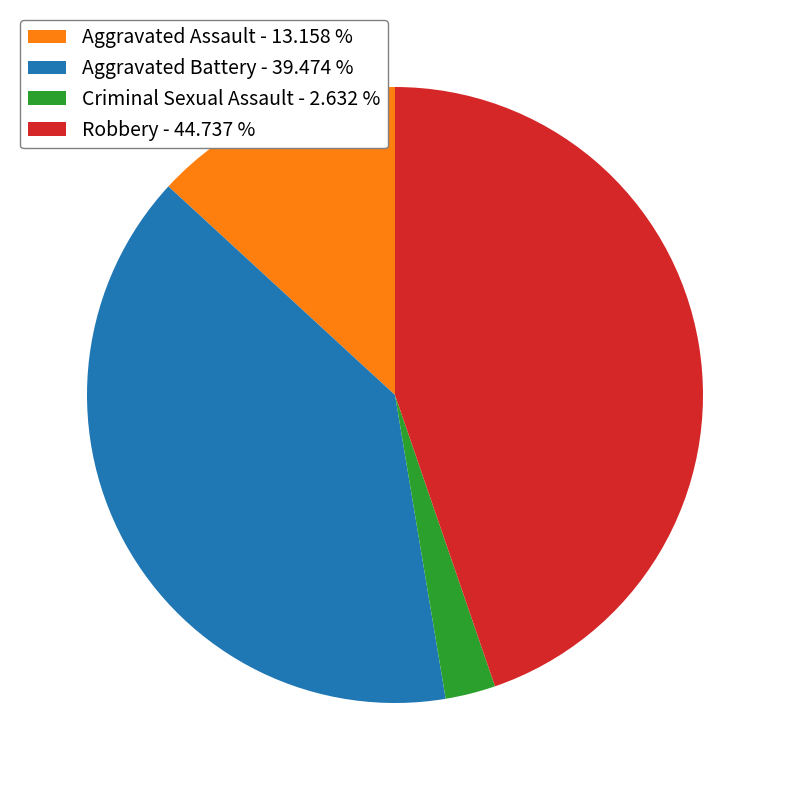

Which slice is the largest?

Robbery